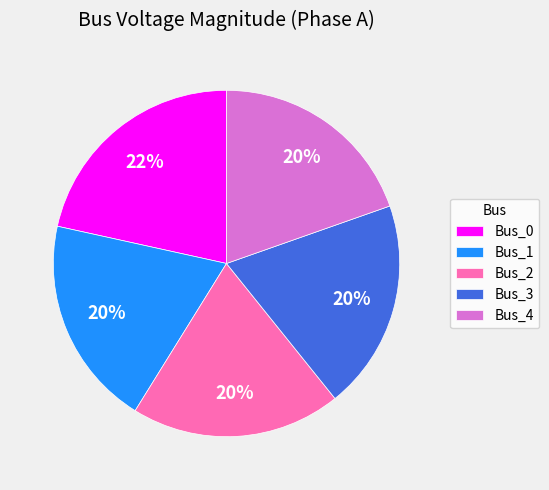

Which category has the biggest portion of the pie?

Bus_0